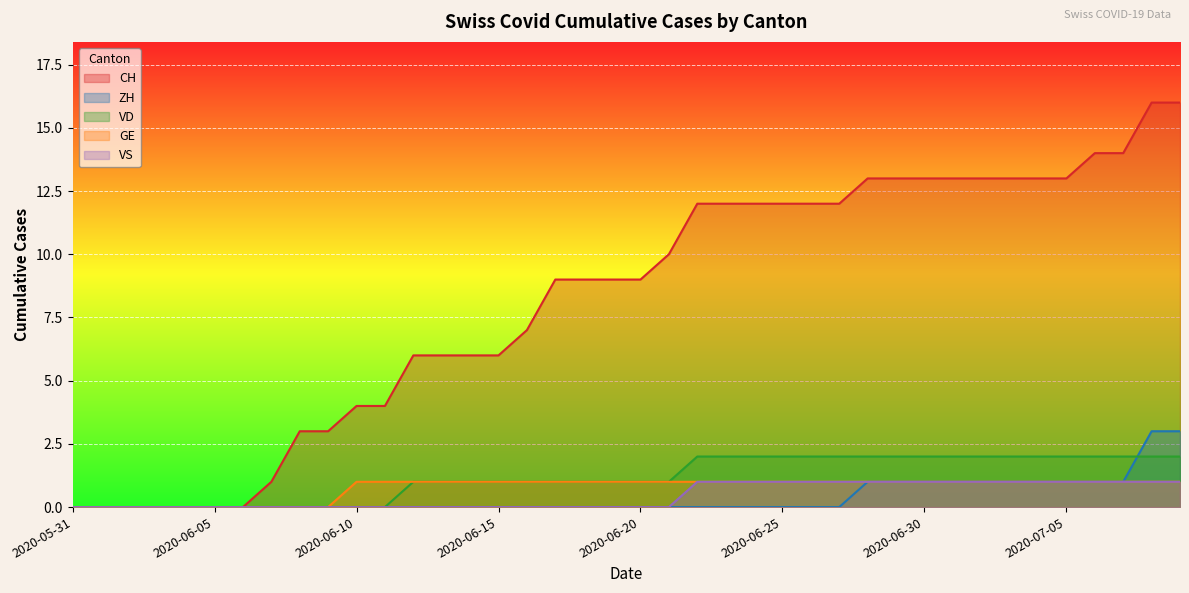

Which series has the widest spread of values?

CH